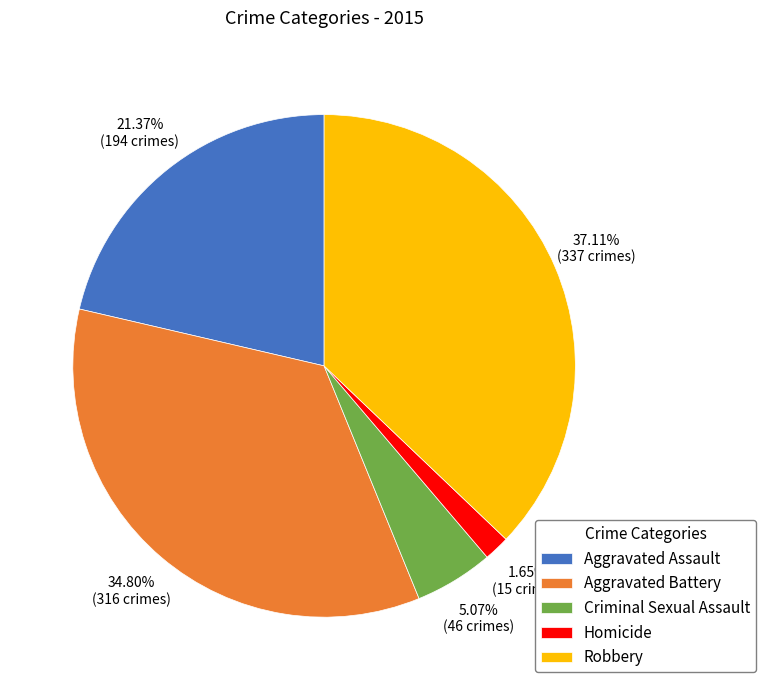

Combined, do Homicide and Robbery account for over 50%?

No